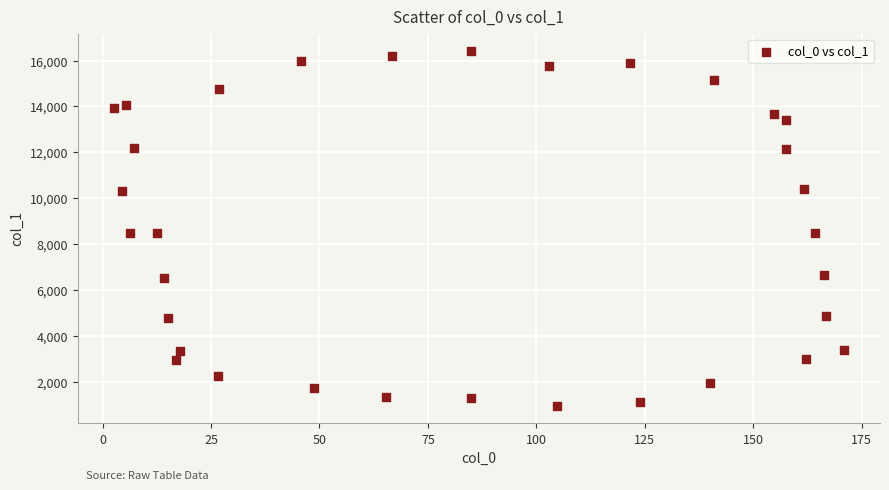

What is the range of X values (max minus min)?

168.1